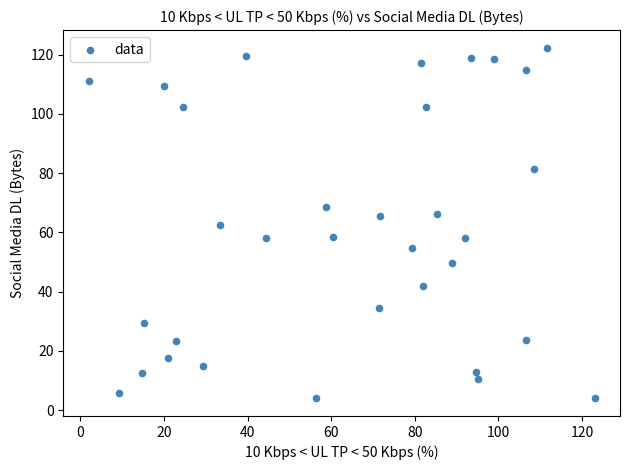

What is the range of X values (max minus min)?

121.0